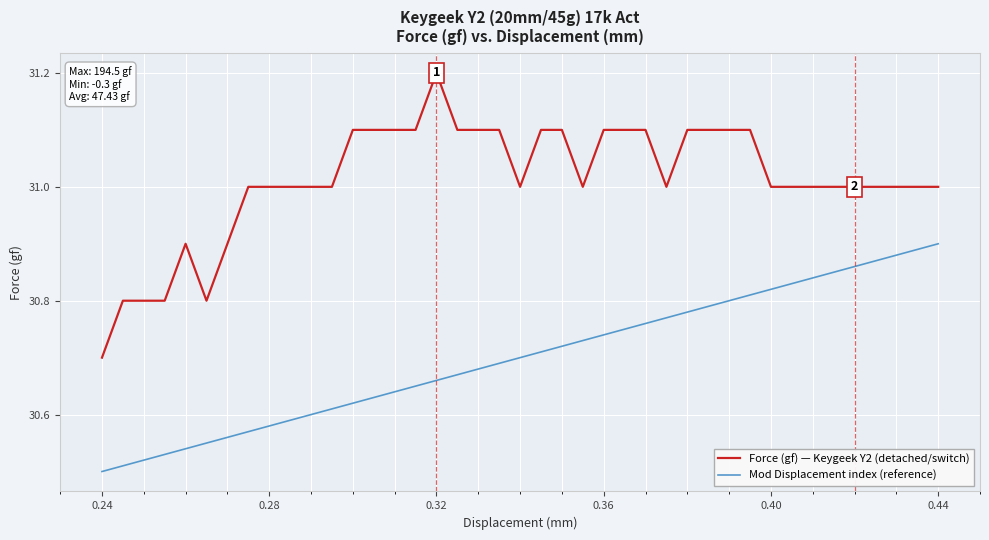

List the series in order of their peak value, highest first.

Force (gf) — Keygeek Y2 (detached/switch), Mod Displacement index (reference)